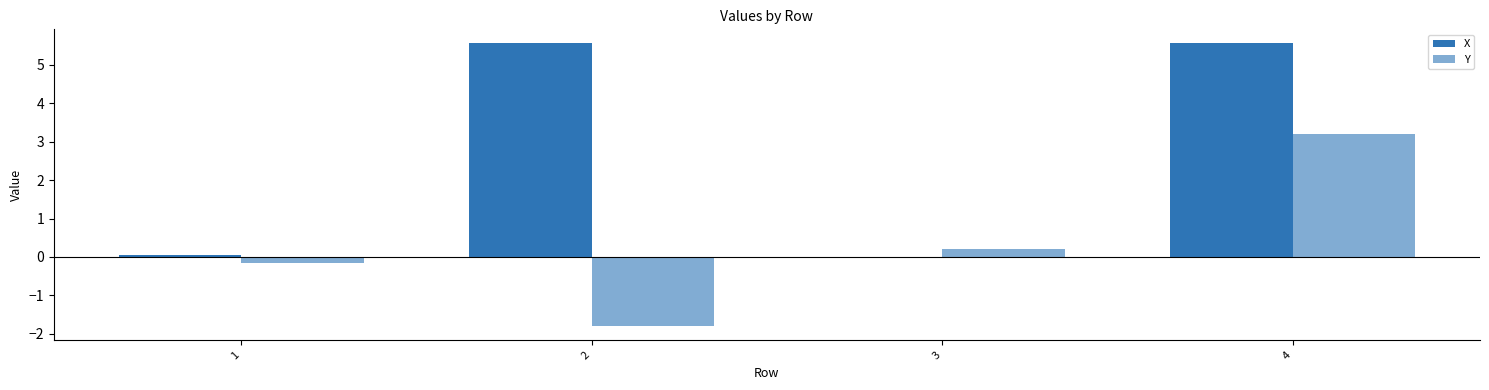

Which series has the widest spread of values?

X